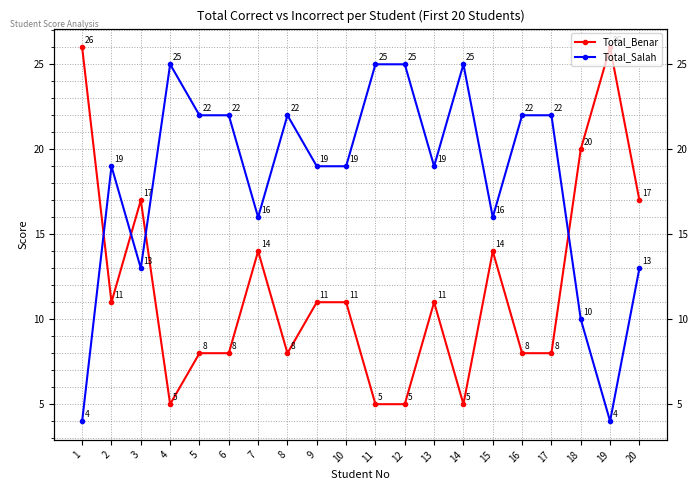

Rank the series at 6 from highest to lowest value.

Total_Salah, Total_Benar